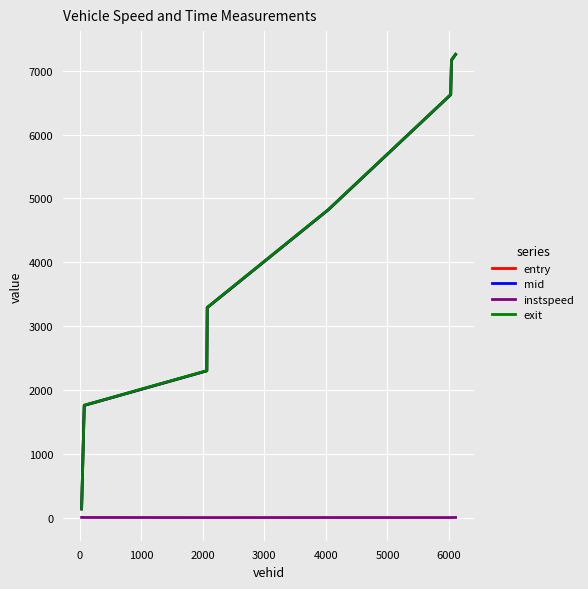

What is the greatest value displayed?

7256.2